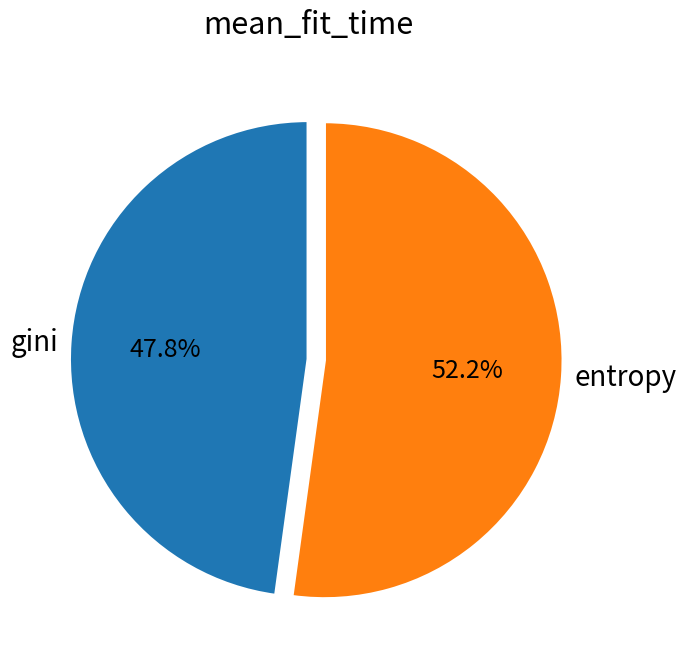

To the nearest percent, what is the average slice percentage?

50%